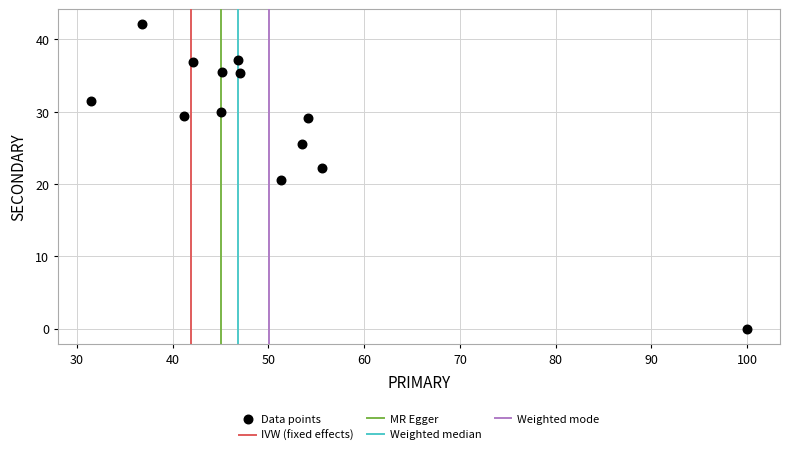

What is the range of X values (max minus min)?

68.5